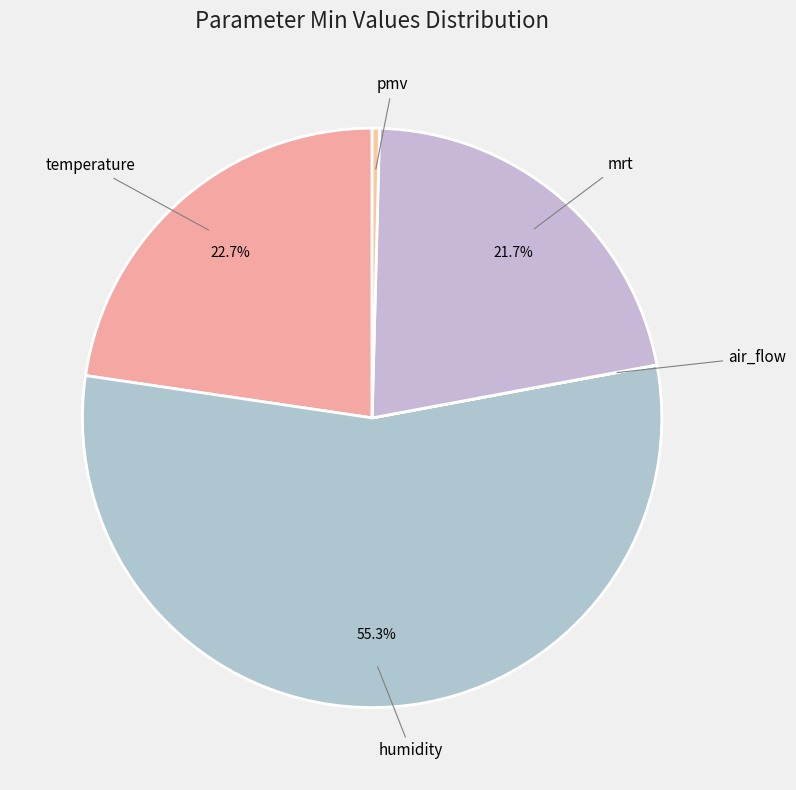

Which slice is the largest?

humidity